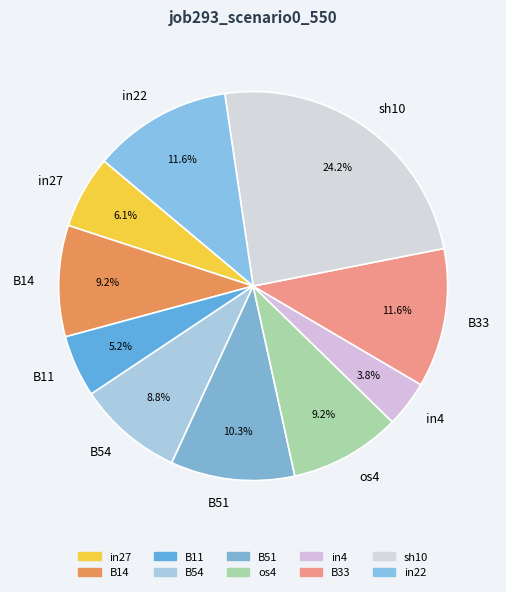

To the nearest percent, what portion does os4 represent?

9%